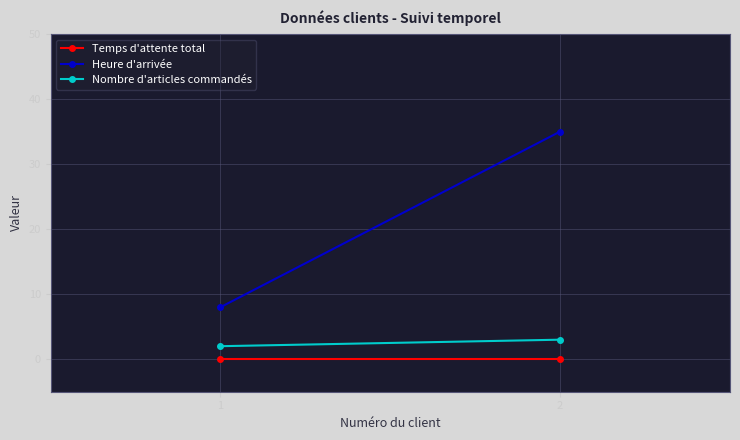

True or false: Heure d'arrivée has a value of 8 at 1.

True